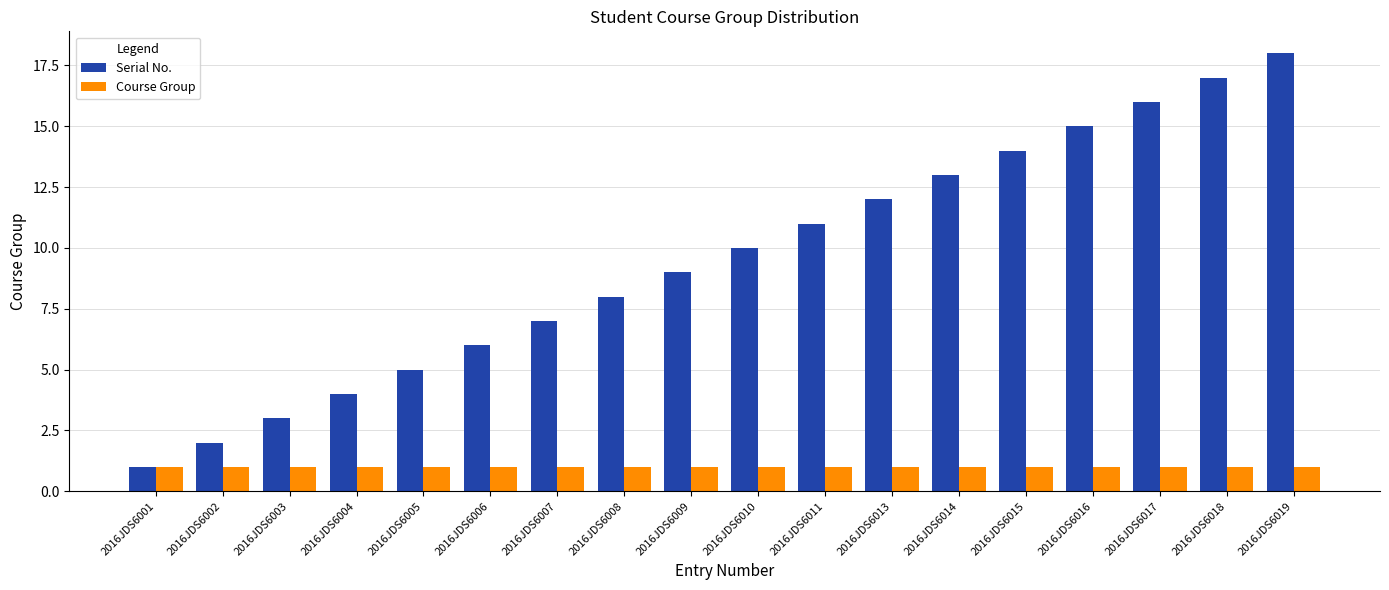

Is it true that Course Group equals 1 at 2016JDS6008?

True